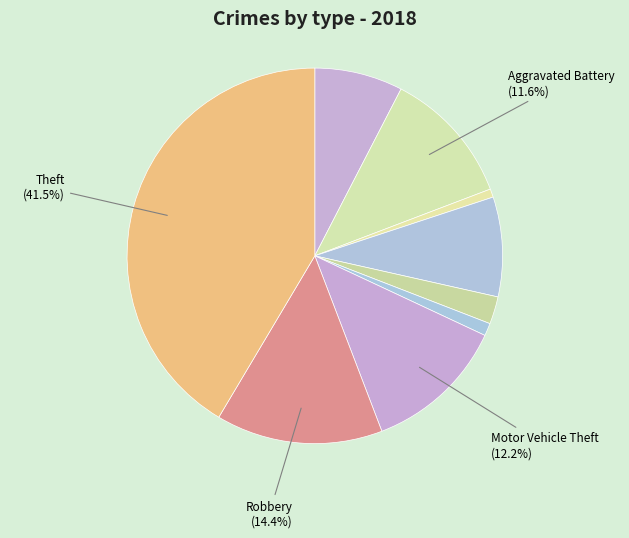

How many slices are in this pie chart?

9